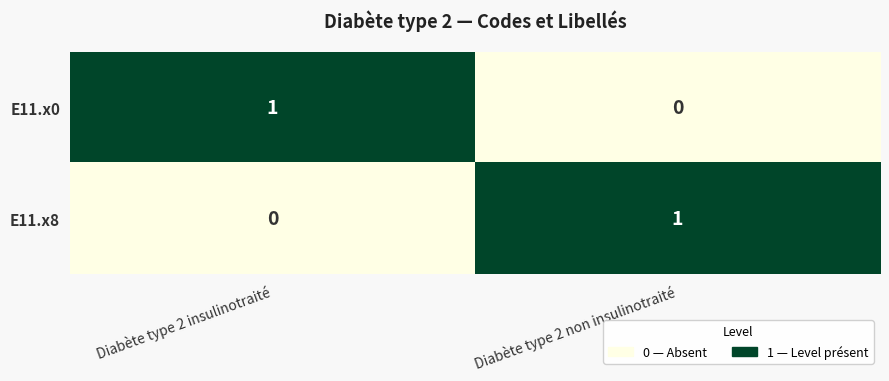

How many series are shown in this chart?

2